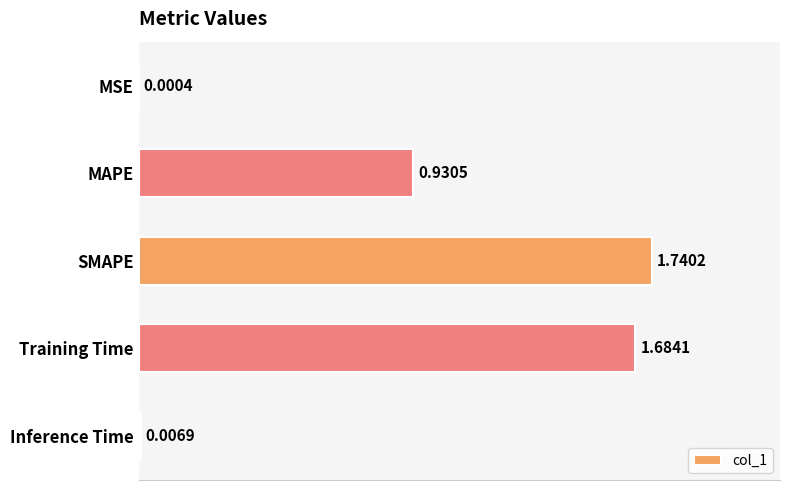

What is the sum of all values?

4.4